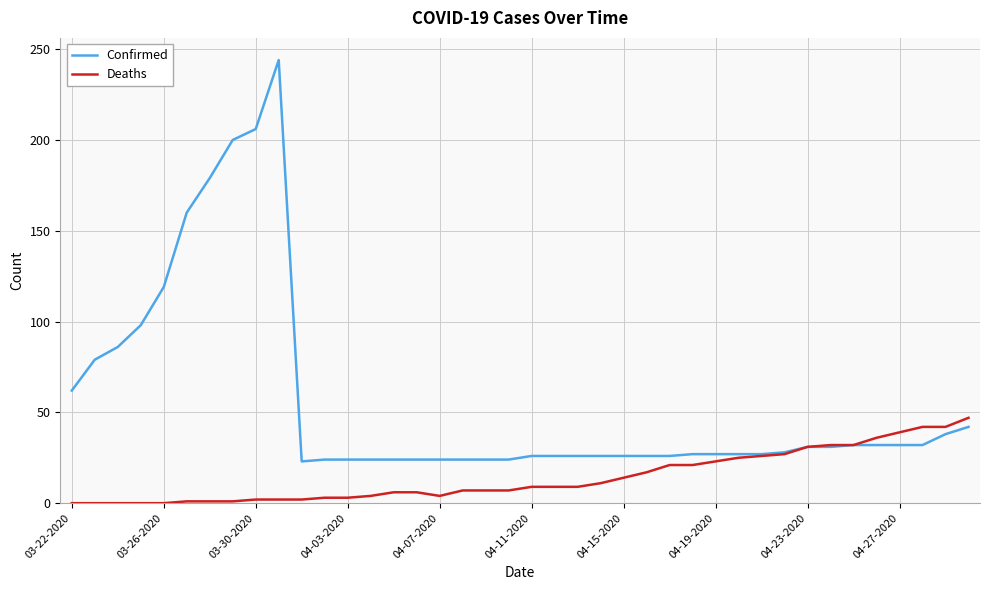

List the series in order of their peak value, lowest first.

Deaths, Confirmed